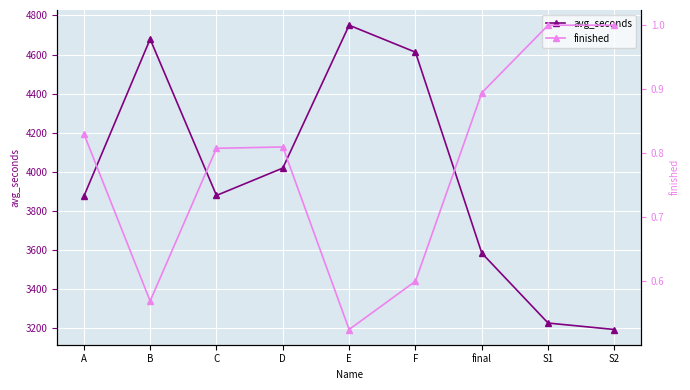

True or false: avg_seconds and finished cross at least once.

False